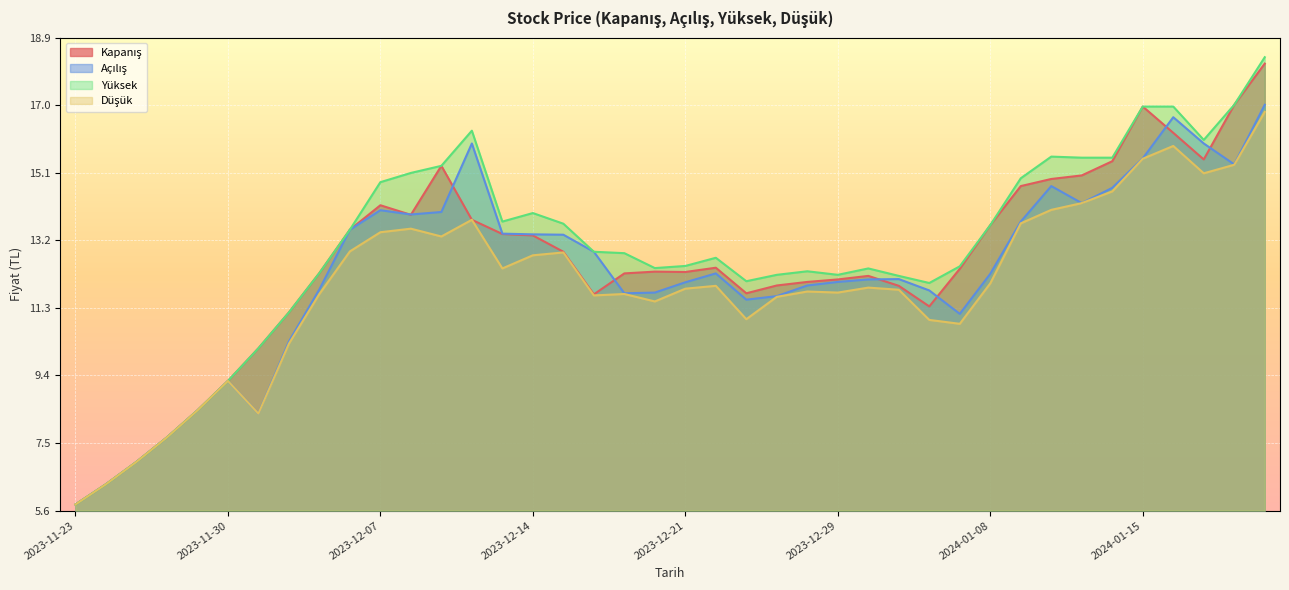

What position from the left is 2023-11-30?

6